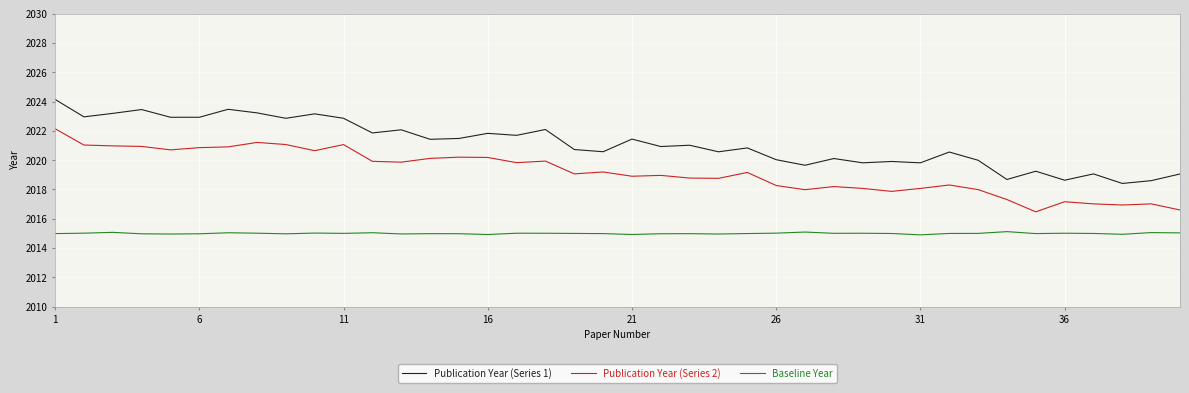

True or false: Baseline Year and Publication Year (Series 1) cross at least once.

False